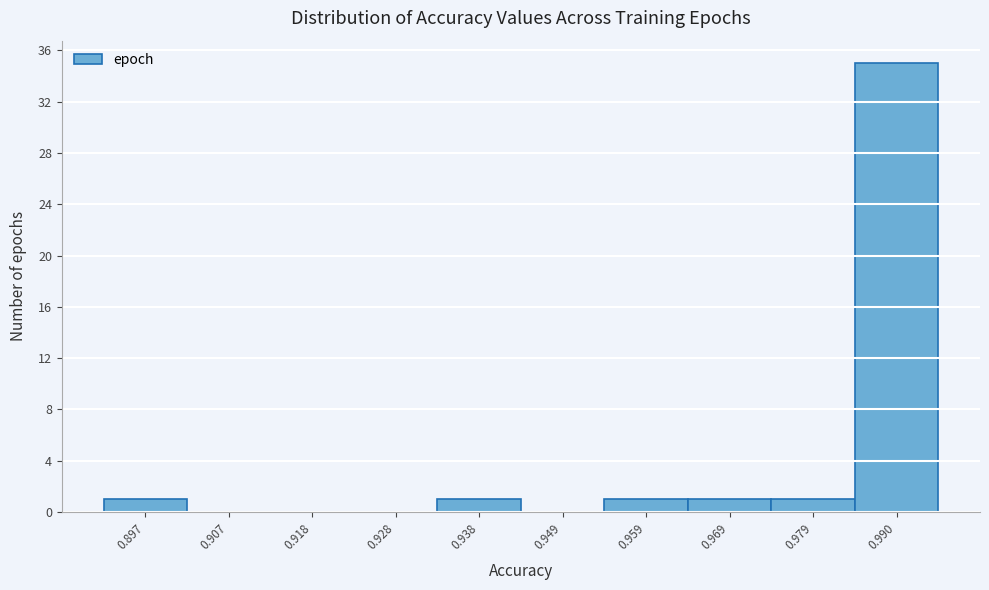

Reading right to left, list all the values displayed in this chart.

0.990=35	0.979=1	0.969=1	0.959=1	0.949=0	0.938=1	0.928=0	0.918=0	0.907=0	0.897=1